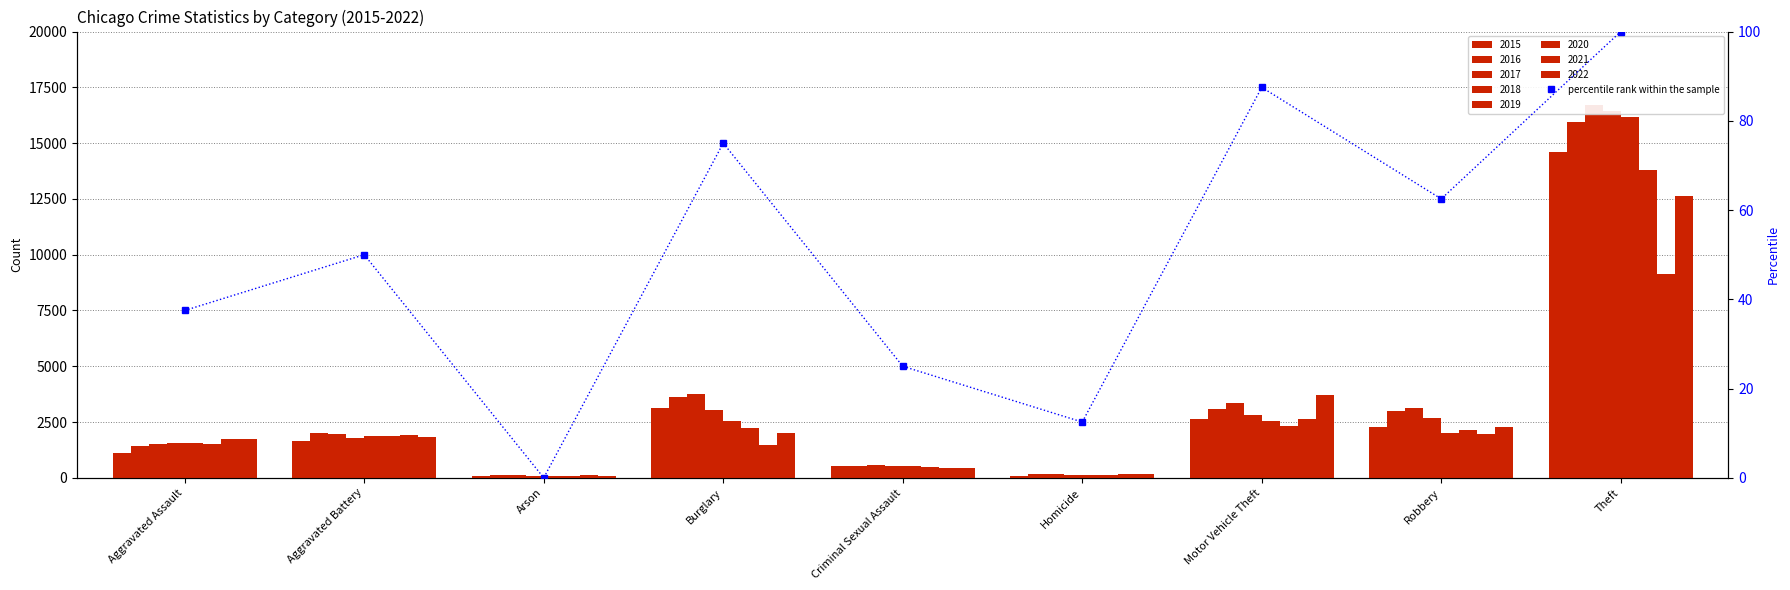

The chart shows a value of 5.5 at Homicide. True or false?

False